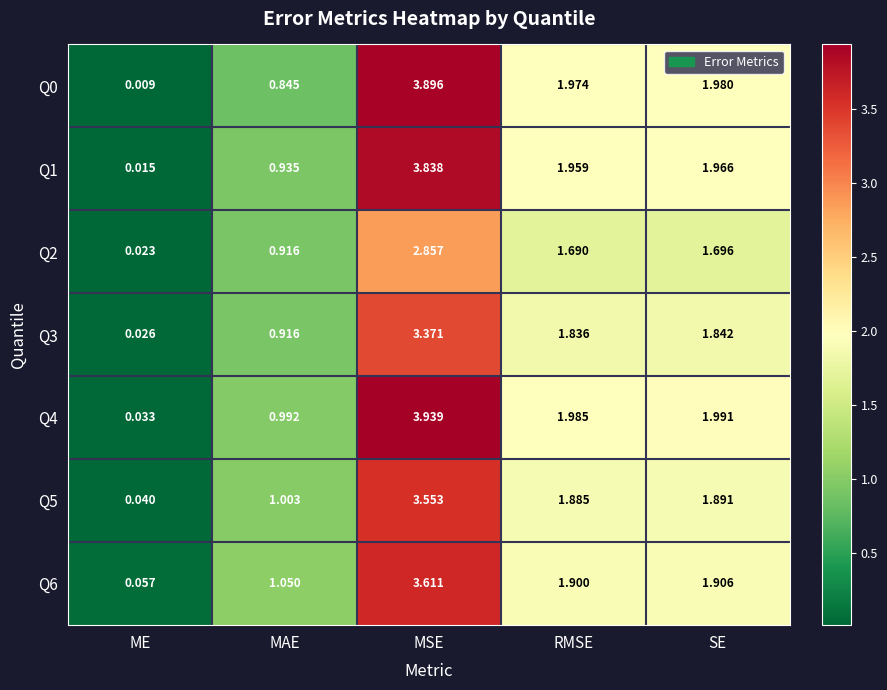

Which label corresponds to the largest value in the chart?

MSE